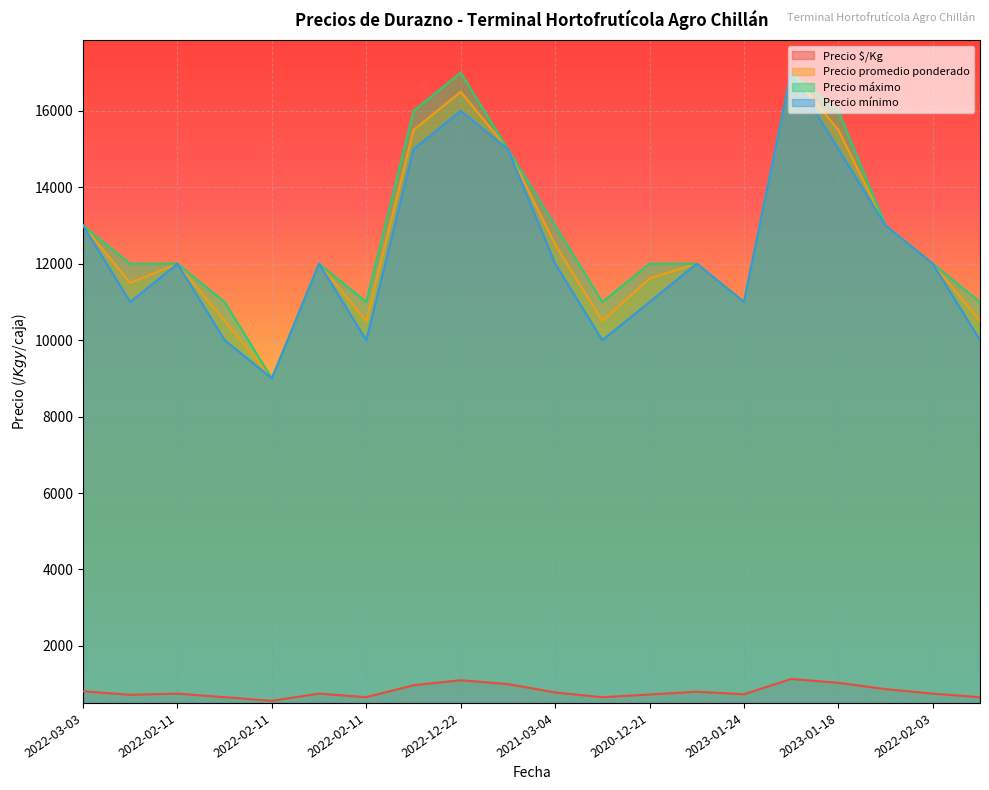

What is the sum of the Precio máximo values at 2022-03-03 and 2022-12-02?

25000